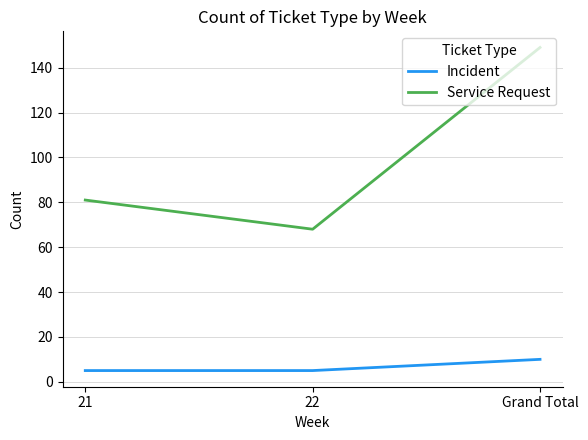

The value of Service Request at Grand Total is 149. True or false?

True